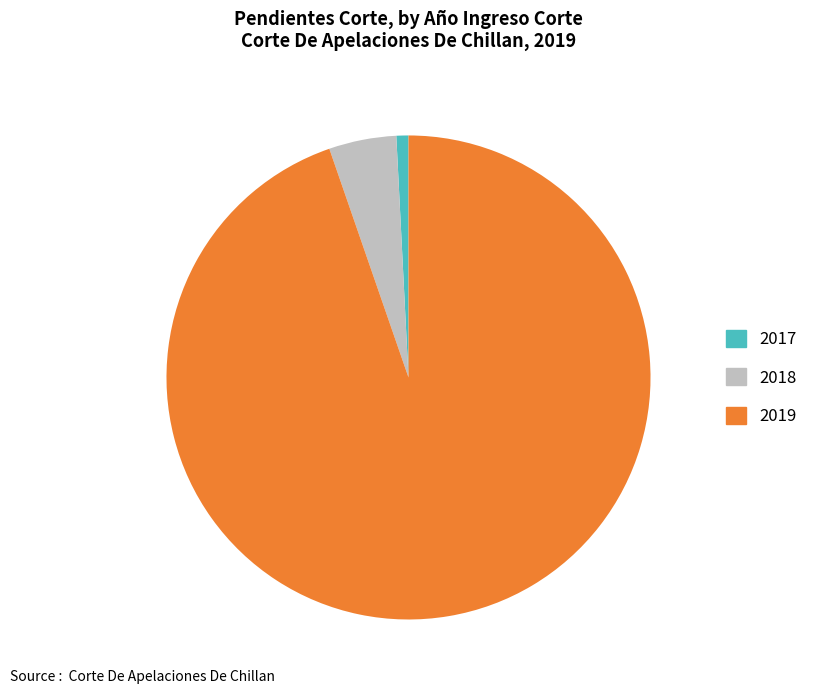

Combined, do 2019 and 2018 account for over 50%?

Yes